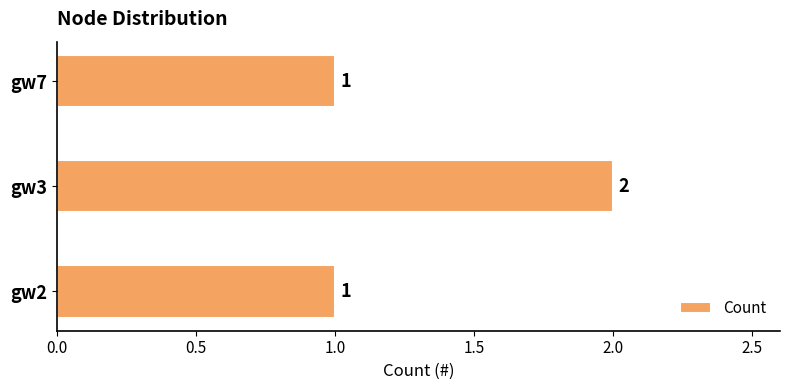

What is the average value?

1